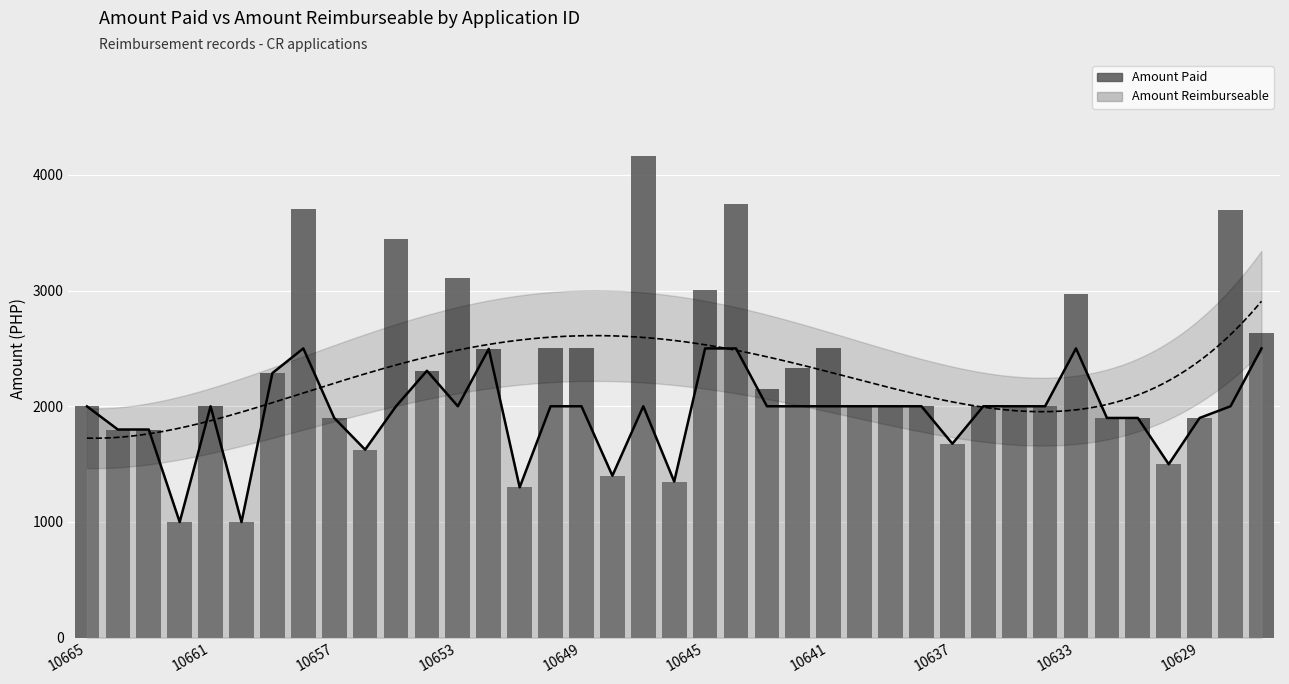

List the labels in order of Amount Paid value, largest first.

10647, 10644, 10658, 10628, 10655, 10653, 10645, 10633, 10627, 10641, 10650, 10649, 10652, 10642, 10654, 10659, 10643, 10661, 10640, 10639, 10638, 10636, 10635, 10634, 10665, 10657, 10631, 10629, 10632, 10664, 10663, 10637, 10656, 10630, 10648, 10646, 10651, 10662, 10660